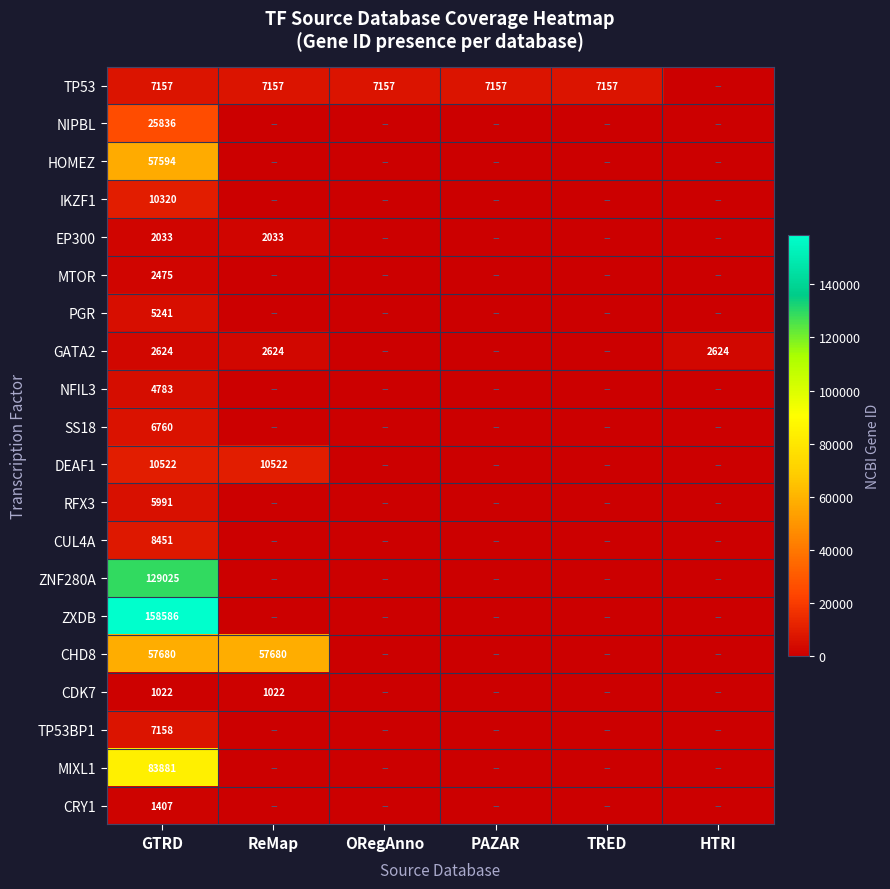

Is it true that GATA2 equals 2624 at HTRI?

True